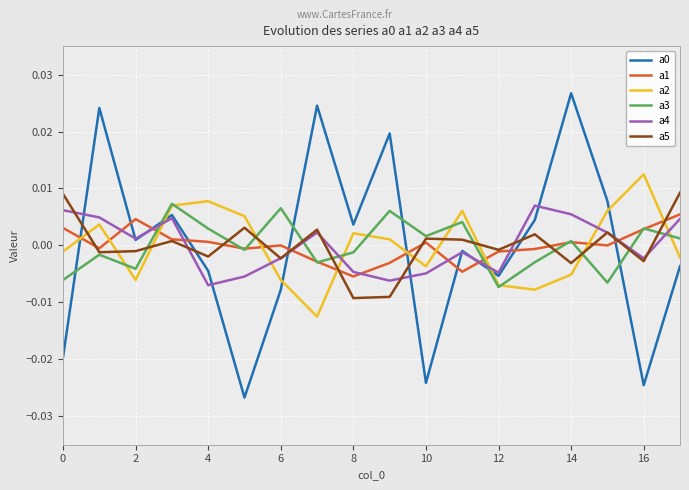

In a5, how many points are higher than both neighbors (excluding endpoints)?

6